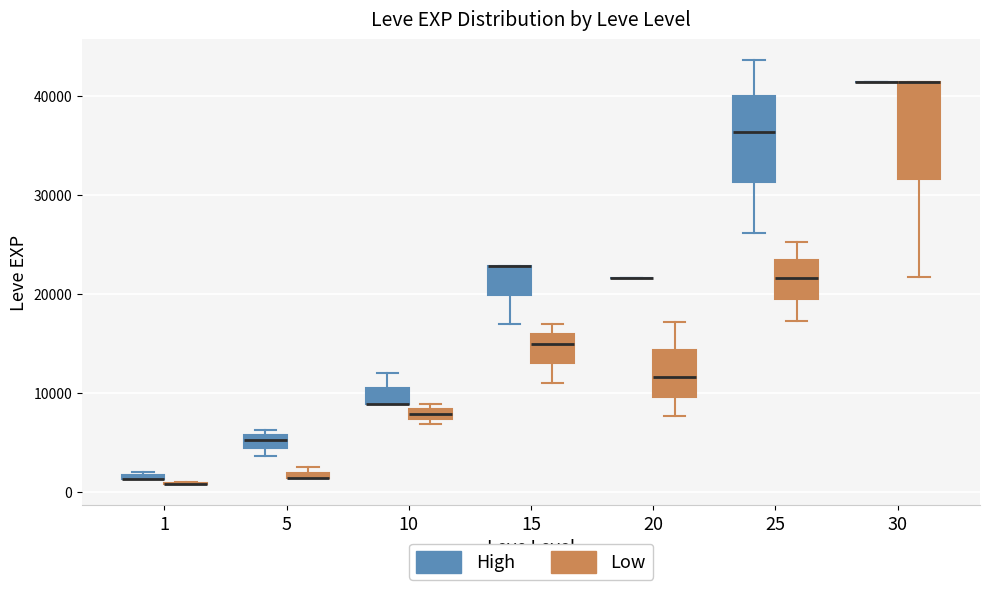

Where is the lower edge of the box for 15 (High) on the y-axis? The values are not printed on the chart, so give them approximately, as read against the axis.

20000